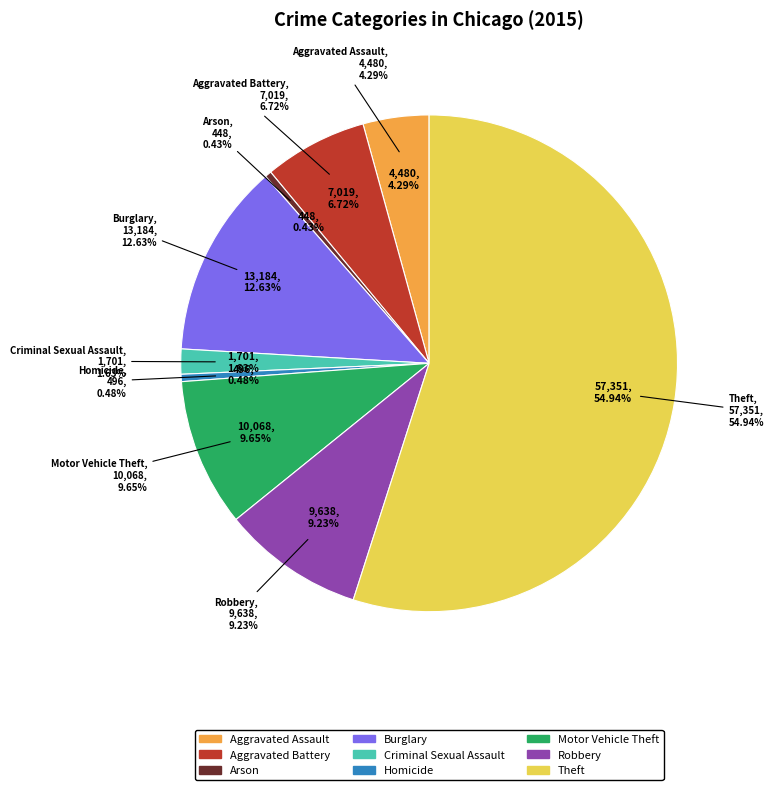

How much of the chart is everything except Criminal Sexual Assault?

98.4%